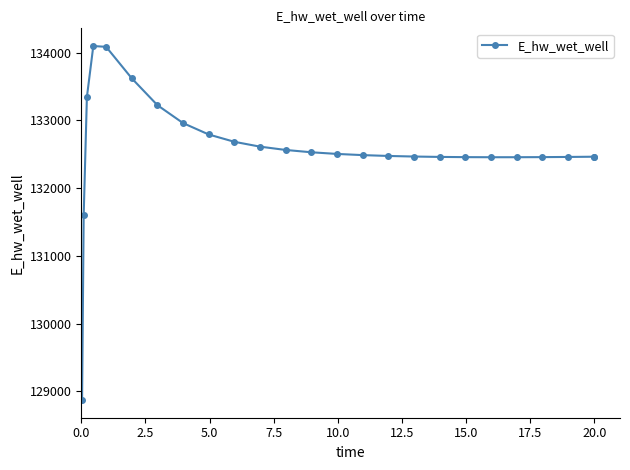

What is the value of the 6th point from the left?

133619.8